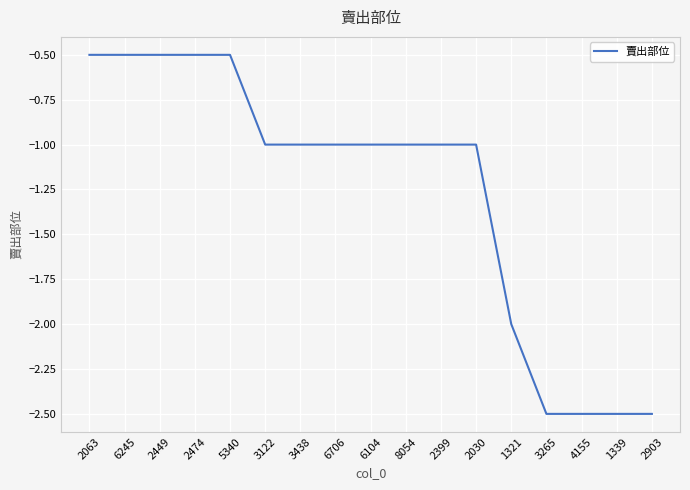

How many values are between -2 and 0?

13